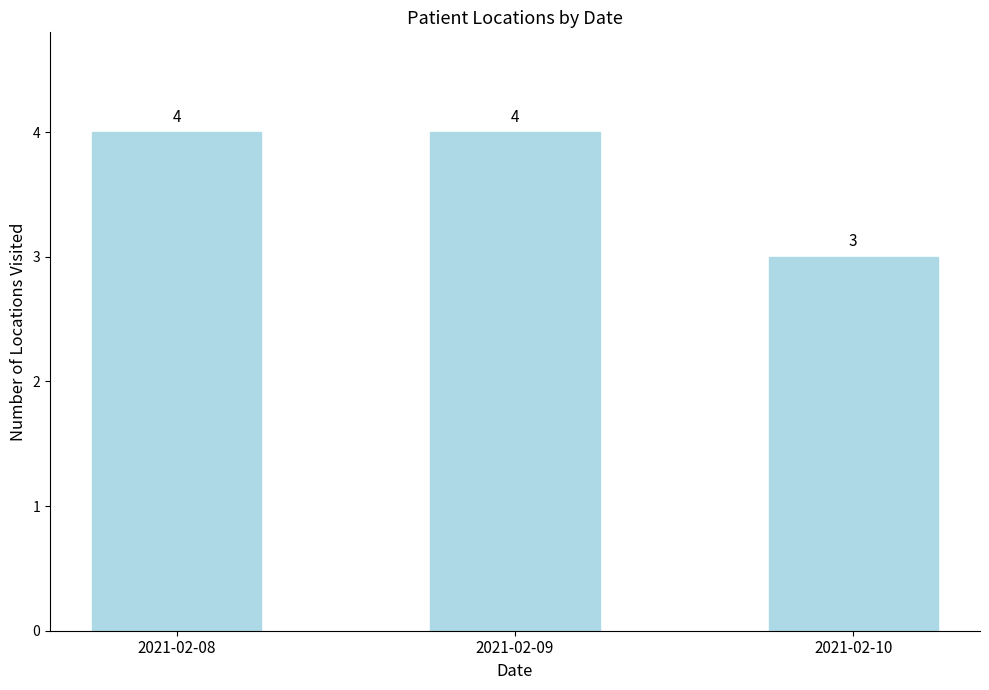

What is the ratio of the value at 2021-02-08 to the value at 2021-02-10?

1.3